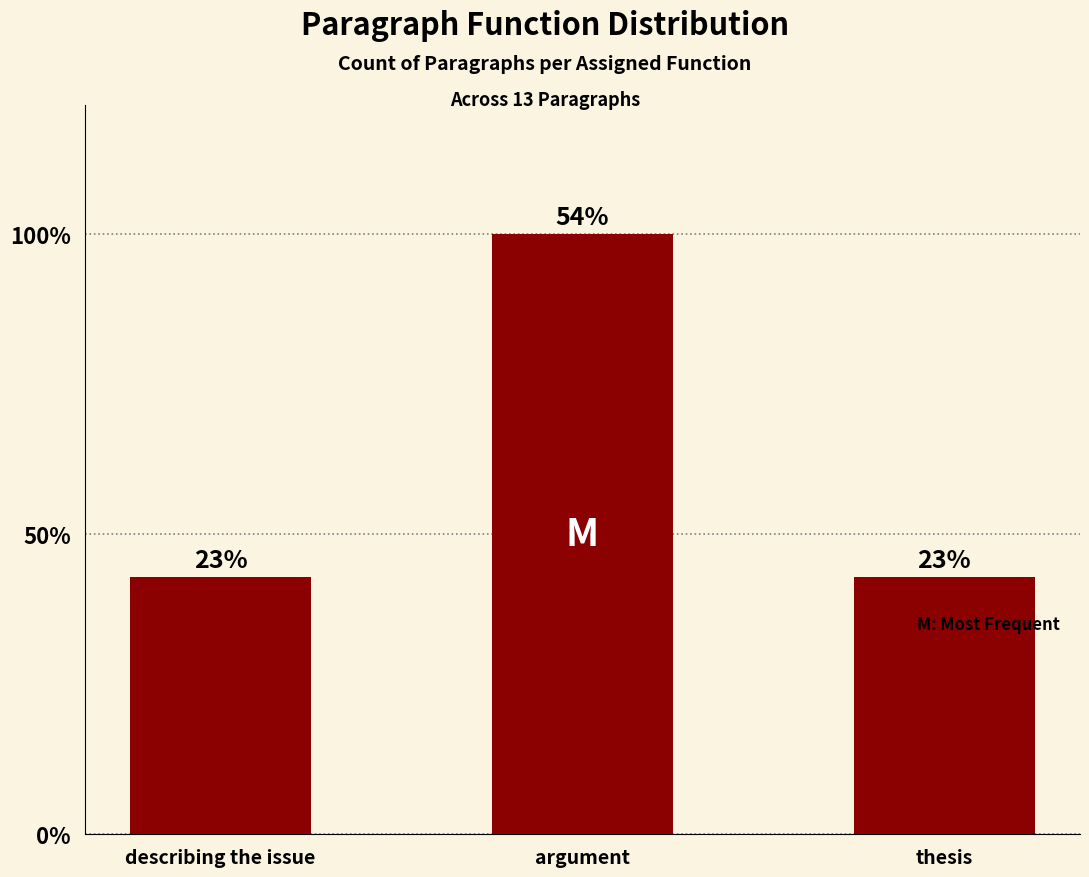

List the labels in order of value, smallest first.

describing the issue, thesis, argument